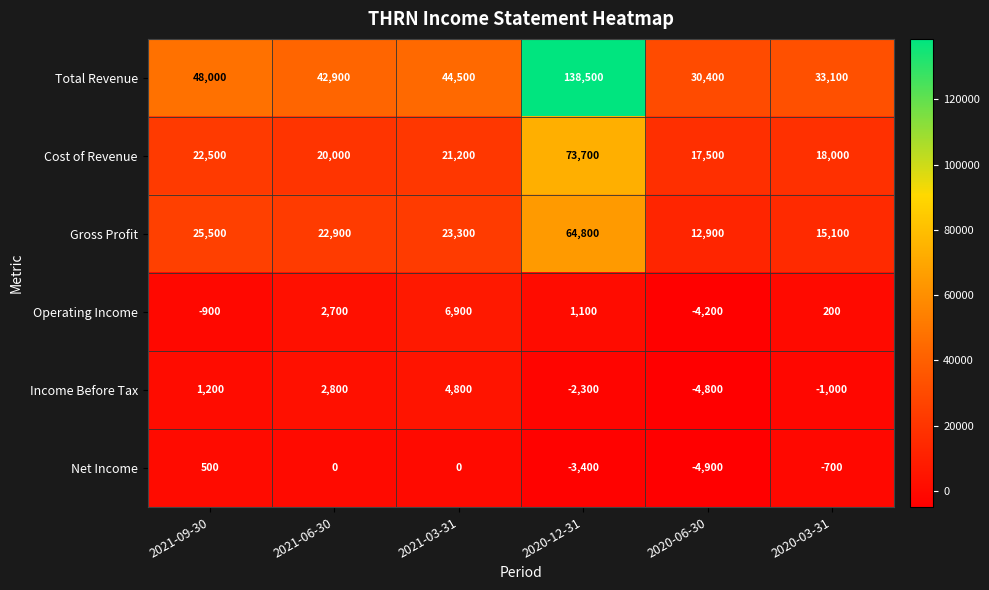

What is the sum of all Gross Profit values?

164500